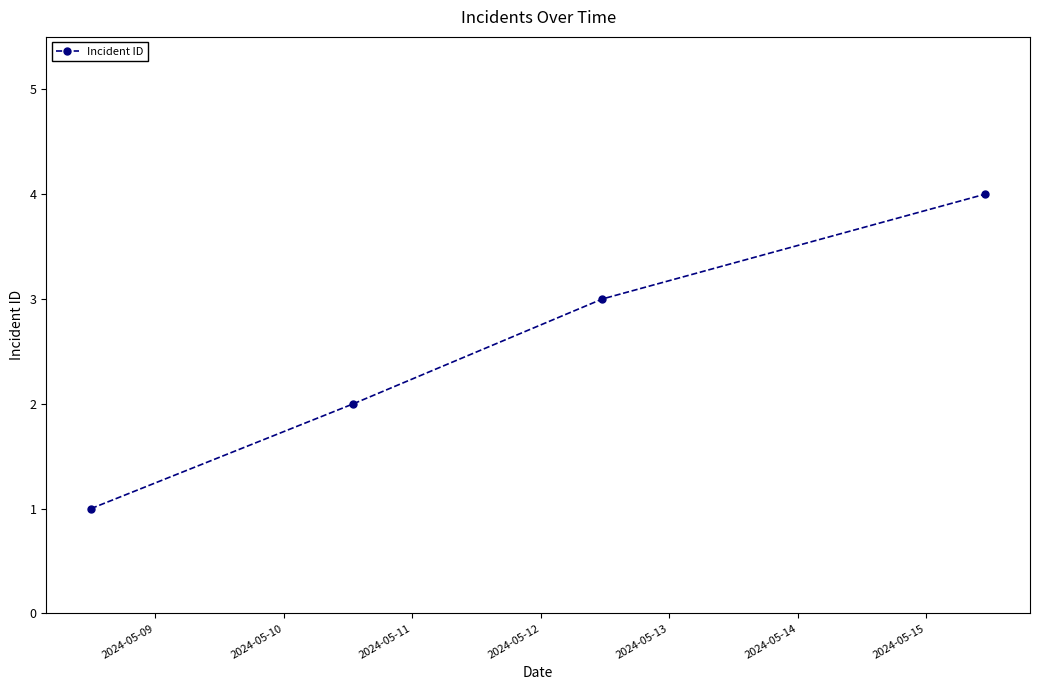

How many values are below 3?

2